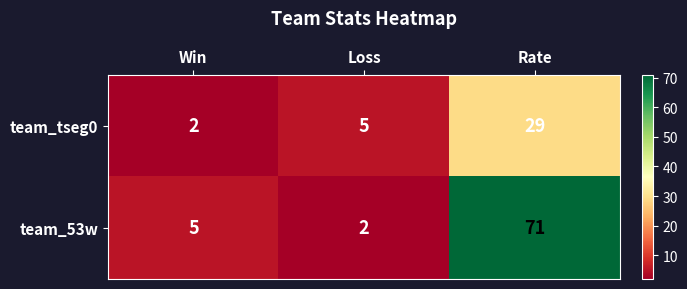

Is it true that team_53w equals 20 at Rate?

False